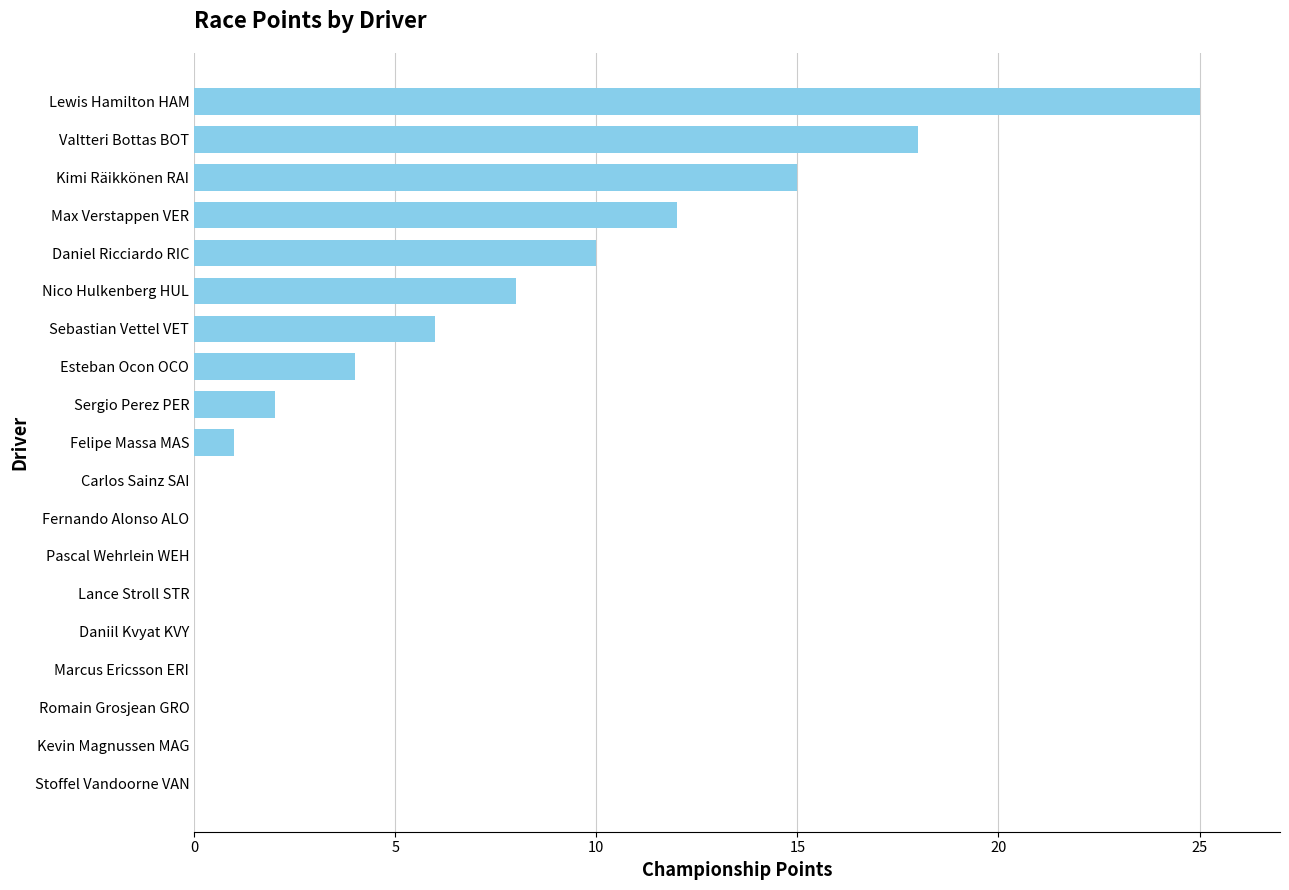

What is the sum of the values at Max Verstappen VER and Kevin Magnussen MAG?

12